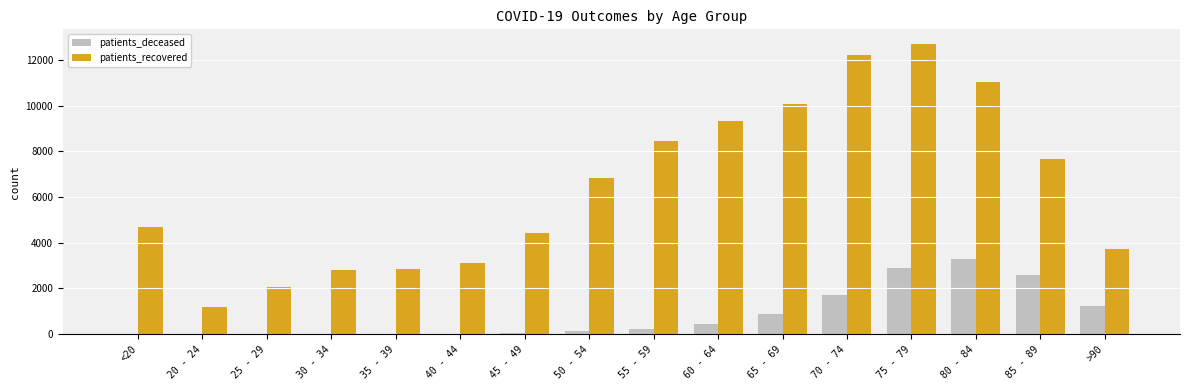

What value does the patients_recovered series have at 75 - 79, to the nearest 50?

12700